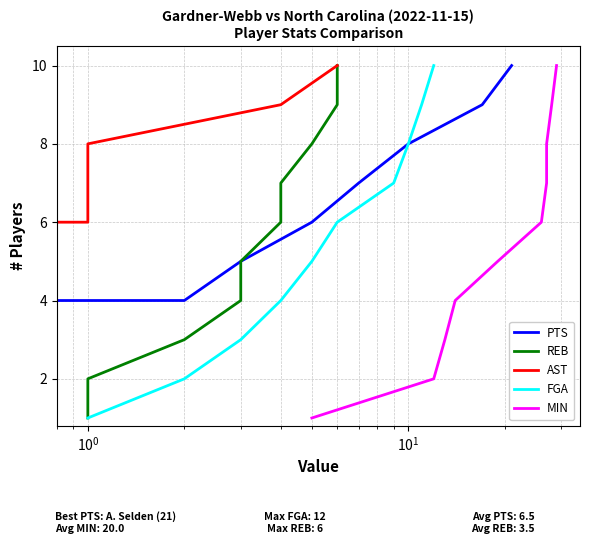

True or false: AST has more than 2 interior local peaks.

False